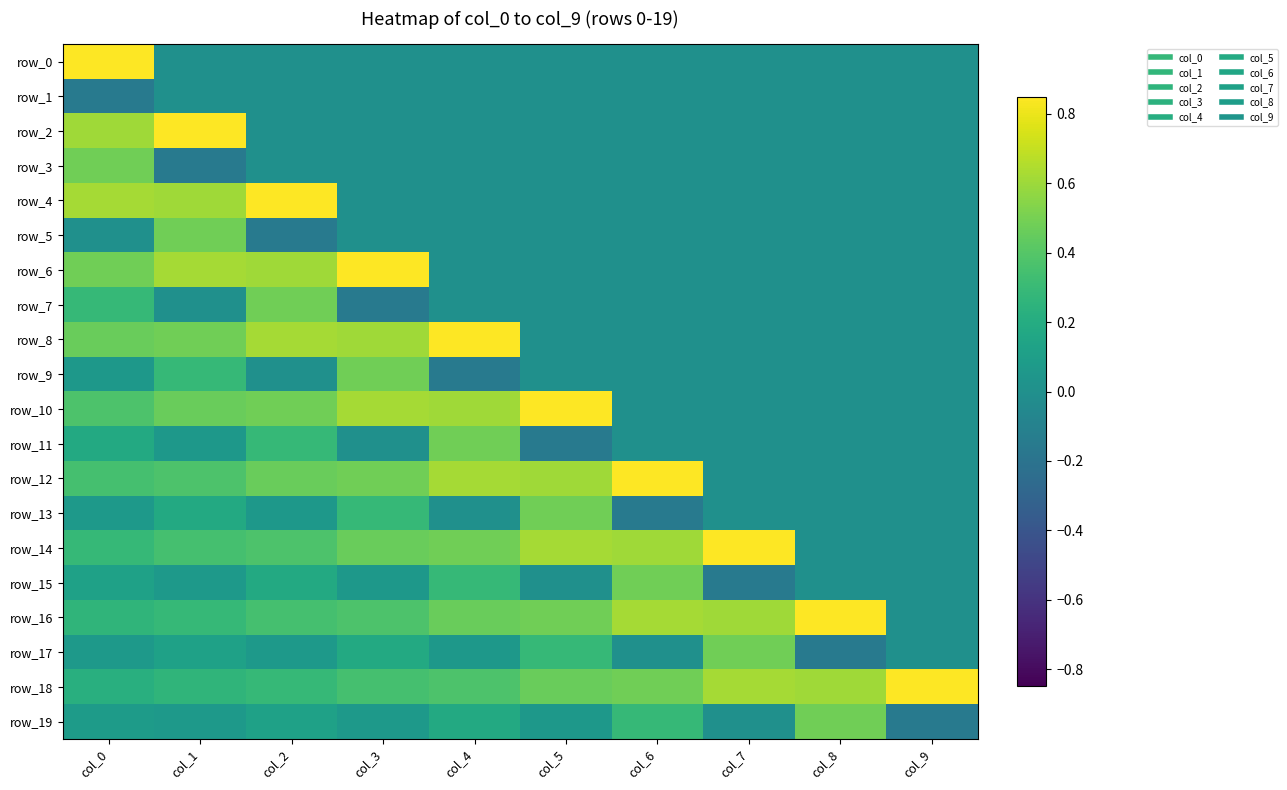

Is it true that row_1 equals 0.0 at col_3?

True